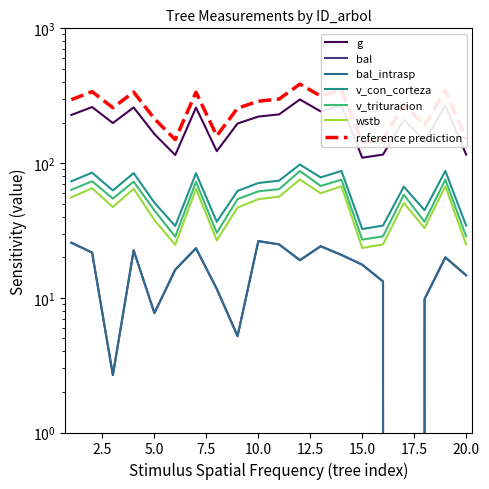

The value of v_trituracion at 261004002 is 63.3. True or false?

True